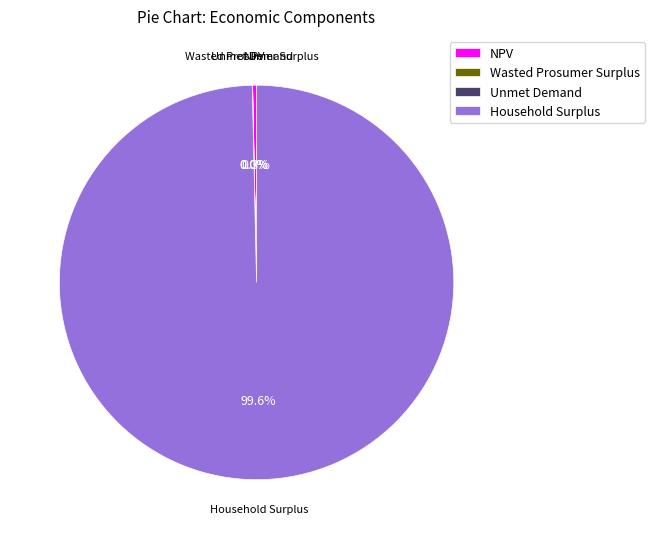

What is the majority slice?

Household Surplus